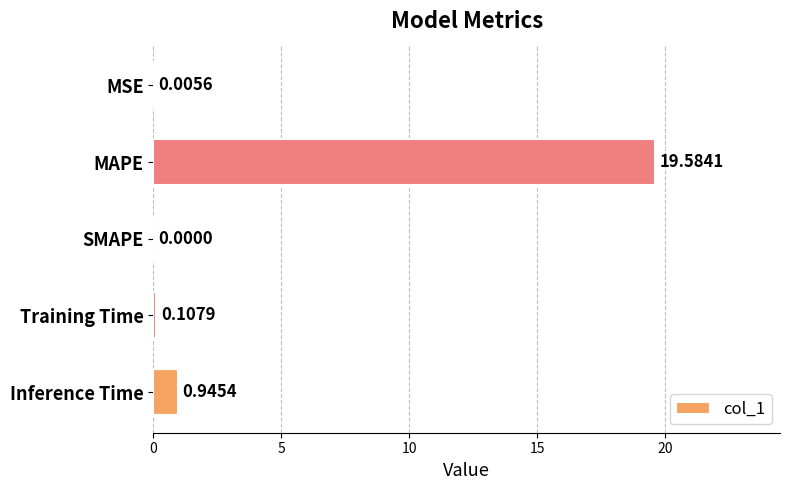

Which category has the highest value across all series?

MAPE